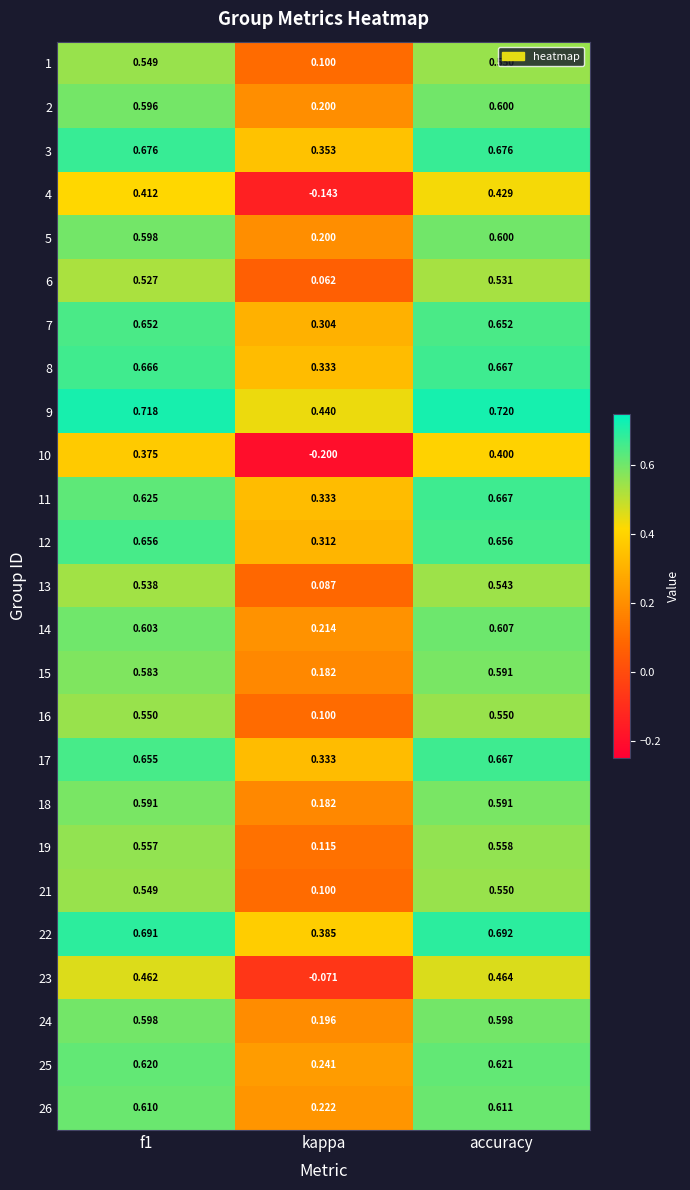

At which category is the sum across all series the highest?

accuracy